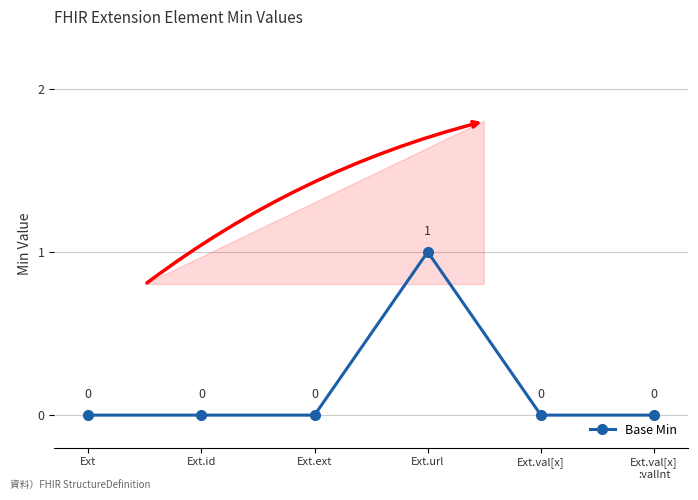

What position from the left is Ext.val[x]?

5